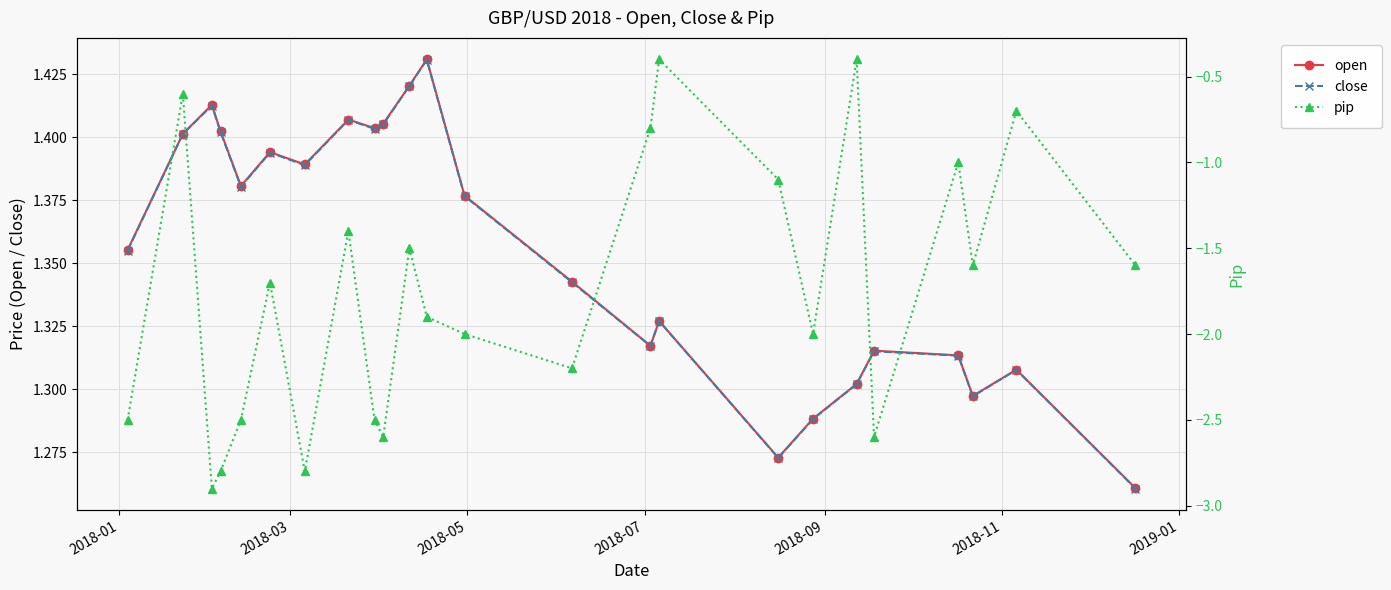

How many open values are between 1 and 2?

24